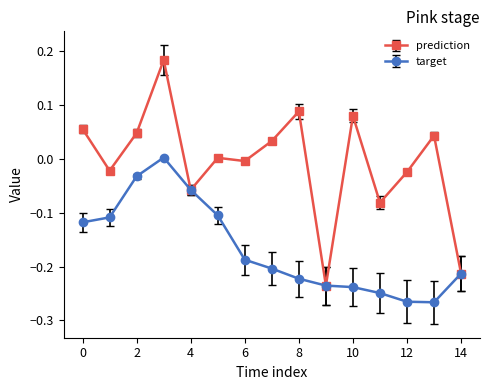

List the series in order of their peak value, lowest first.

target, prediction